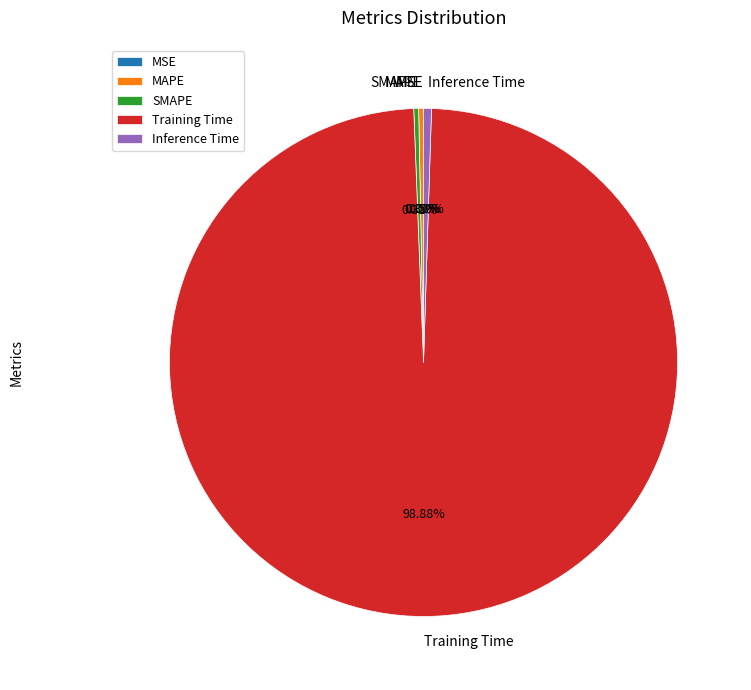

Between Inference Time and Training Time, which is larger?

Training Time